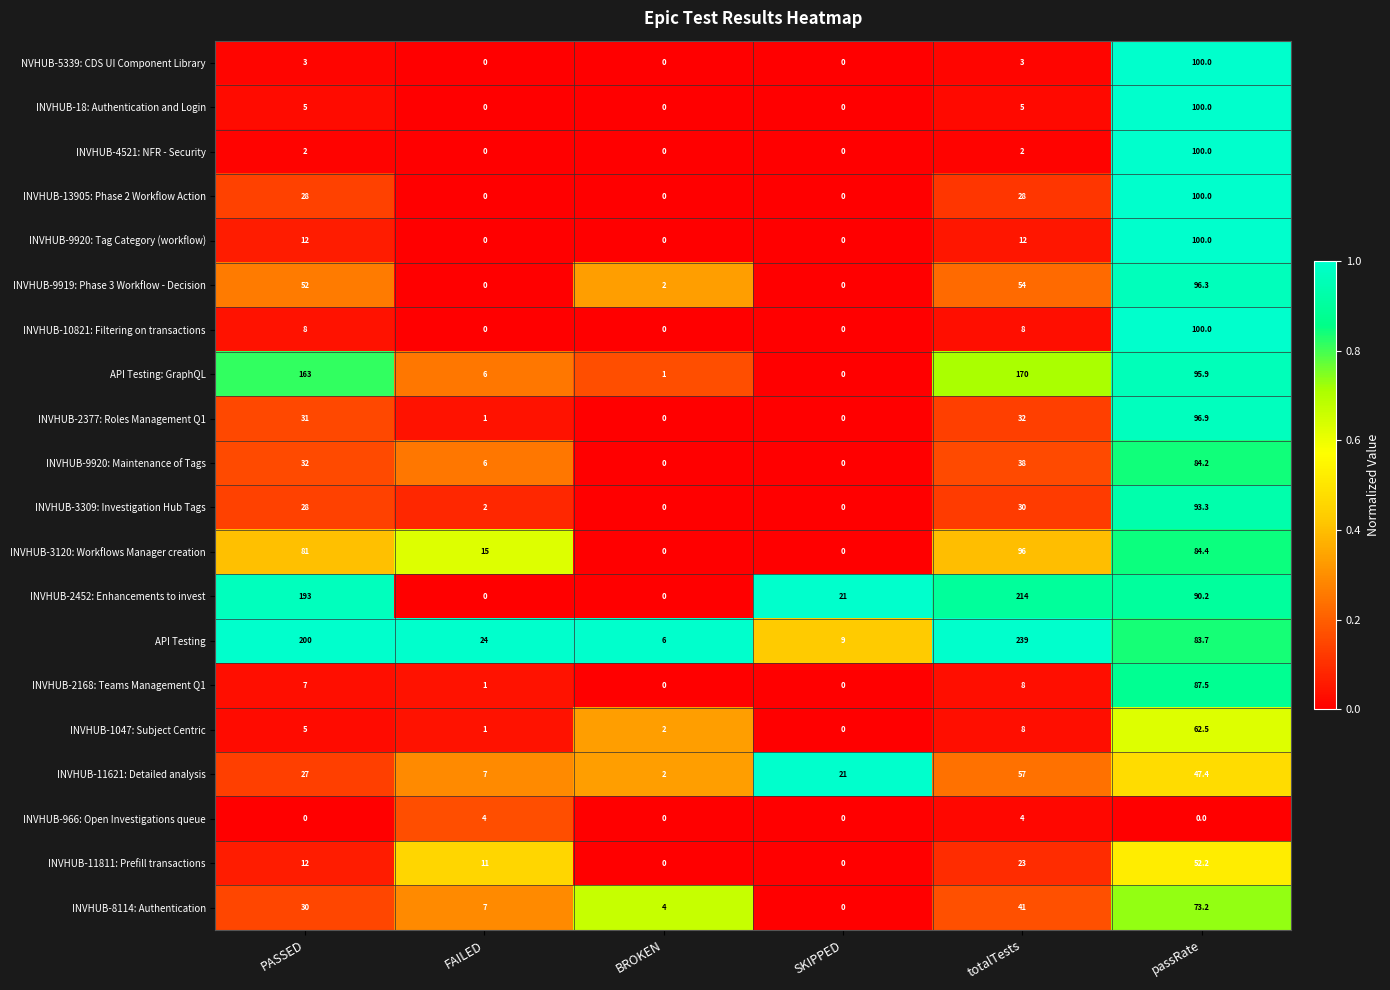

What is the difference between the highest and lowest values at BROKEN?

6.0